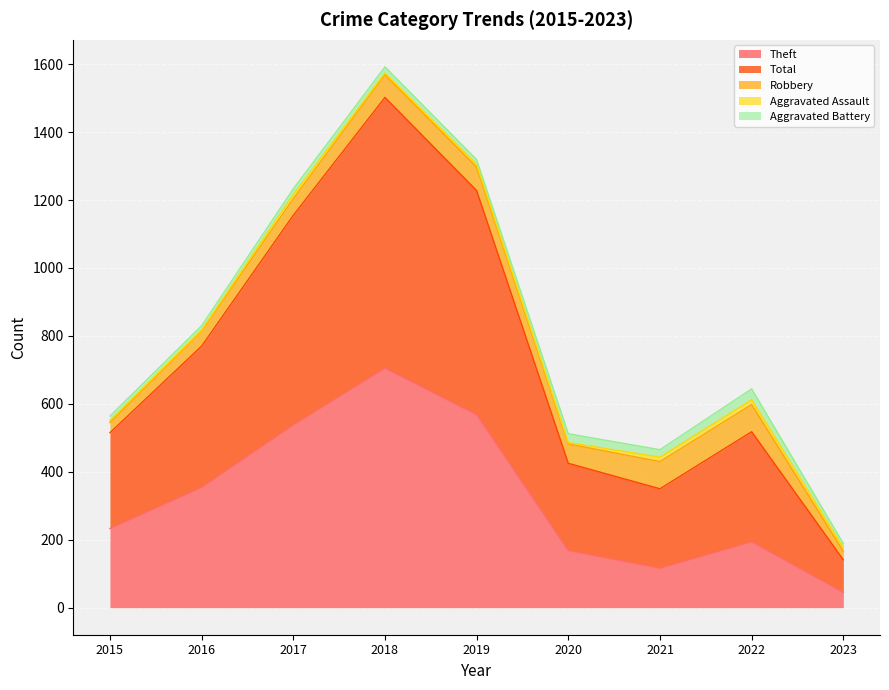

Which series has the largest range (max minus min)?

Total